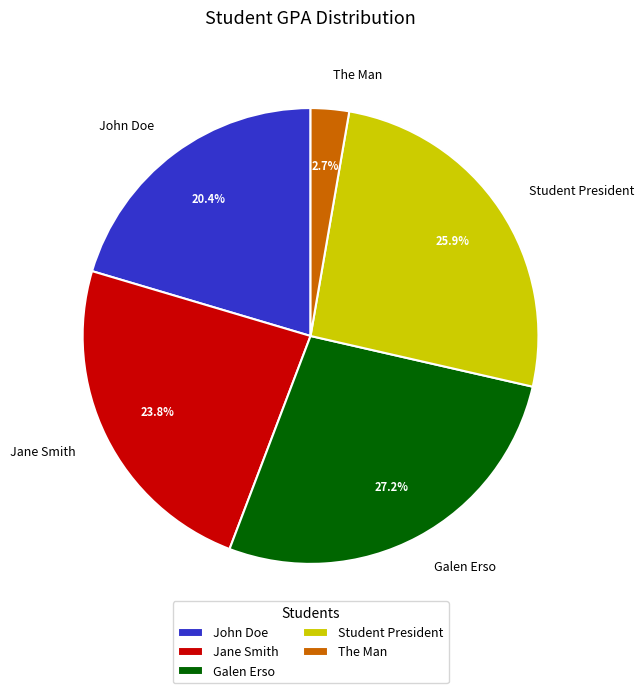

Is it true that Jane Smith is 24% of the pie?

True